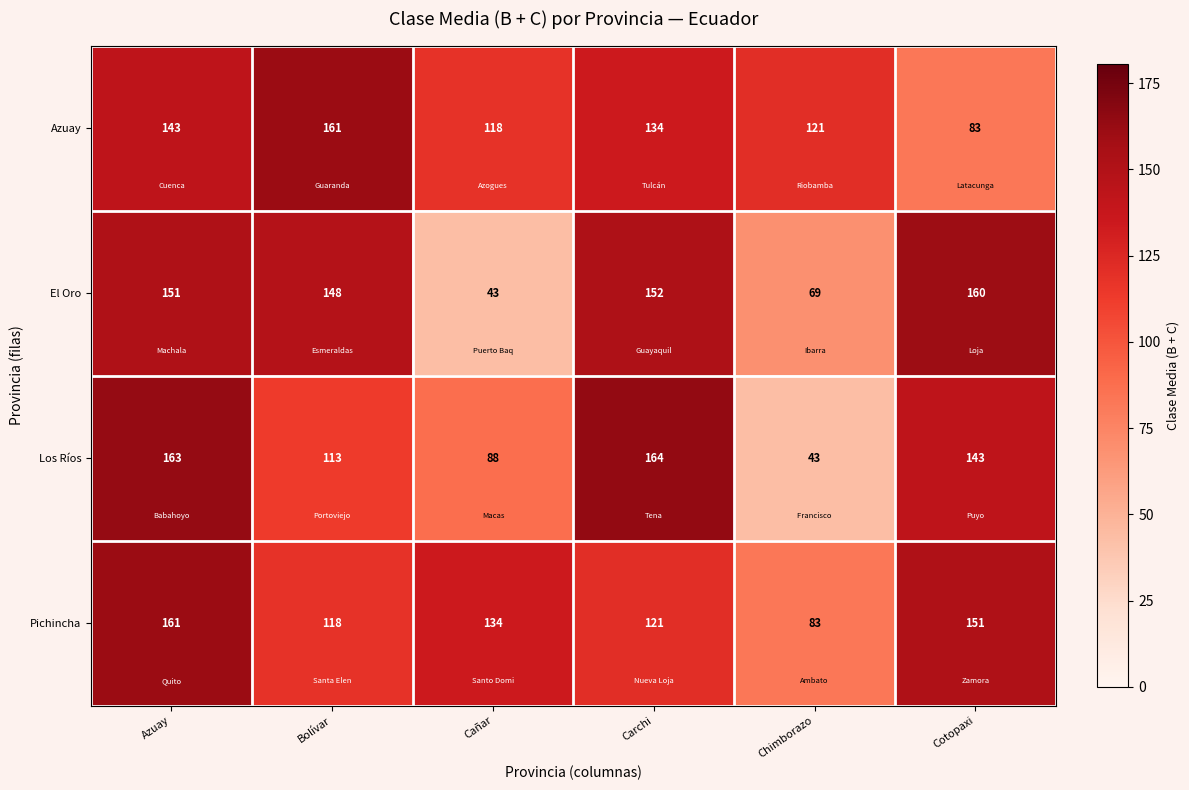

Reading left to right, what are all the values shown in this chart?

Azuay: Azuay=143	Bolívar=161	Cañar=118	Carchi=134	Chimborazo=121	Cotopaxi=83
El Oro: Azuay=151	Bolívar=148	Cañar=43	Carchi=152	Chimborazo=69	Cotopaxi=160
Los Ríos: Azuay=163	Bolívar=113	Cañar=88	Carchi=164	Chimborazo=43	Cotopaxi=143
Pichincha: Azuay=161	Bolívar=118	Cañar=134	Carchi=121	Chimborazo=83	Cotopaxi=151